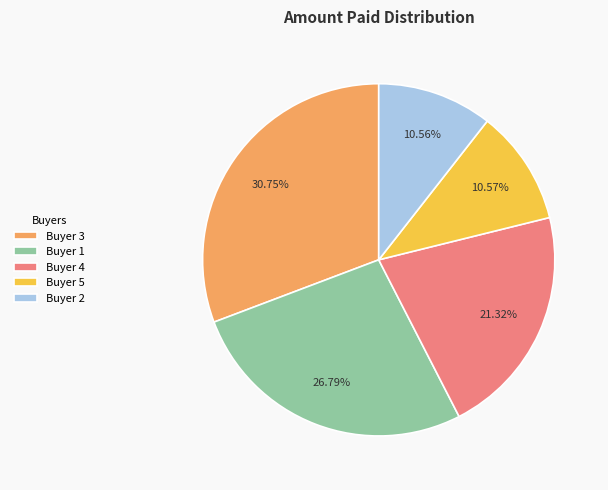

Do Buyer 5 and Buyer 2 together represent more than half of the pie?

No